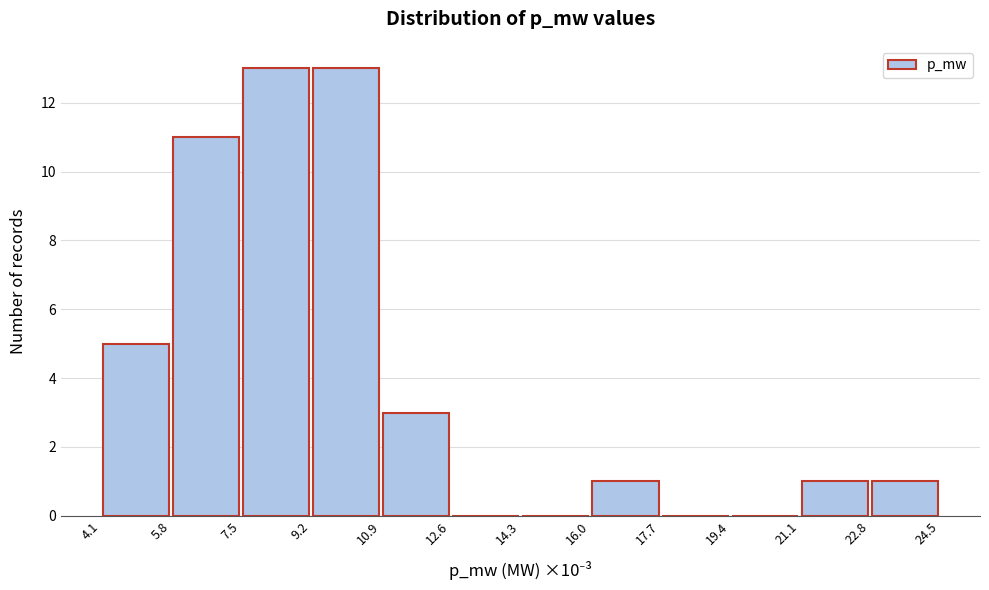

Reading left to right, transcribe this chart: for each bar, give the range it covers on the x-axis and its height. The values are not printed on the chart, so give them approximately, as read against the axis.

4.1 to 5.8: 5
5.8 to 7.5: 11
7.5 to 9.2: 13
9.2 to 10.9: 13
10.9 to 12.6: 3
12.6 to 14.3: 0
14.3 to 16.0: 0
16.0 to 17.7: 1
17.7 to 19.4: 0
19.4 to 21.1: 0
21.1 to 22.8: 1
22.8 to 24.5: 1